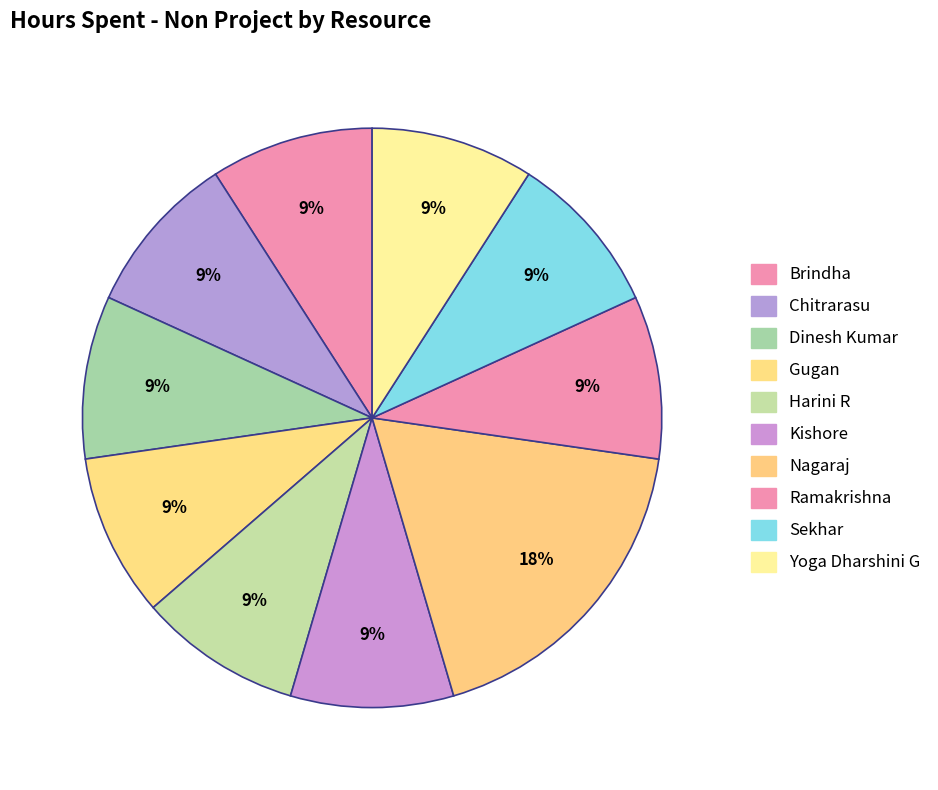

How many segments does this pie chart have?

10